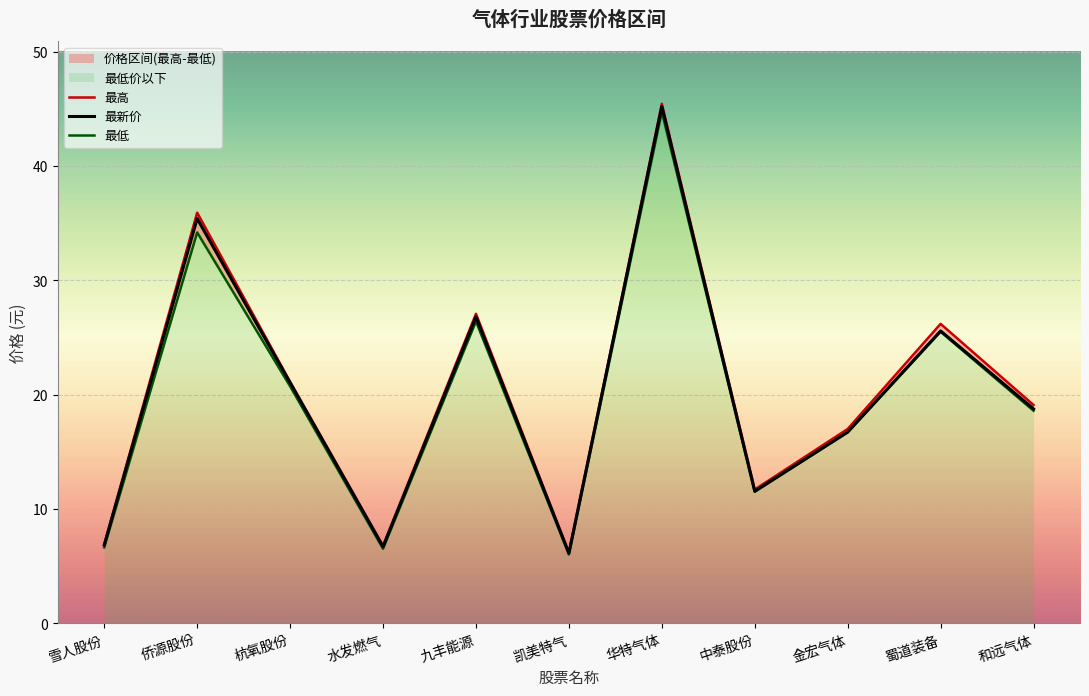

What position from the left is 华特气体?

7